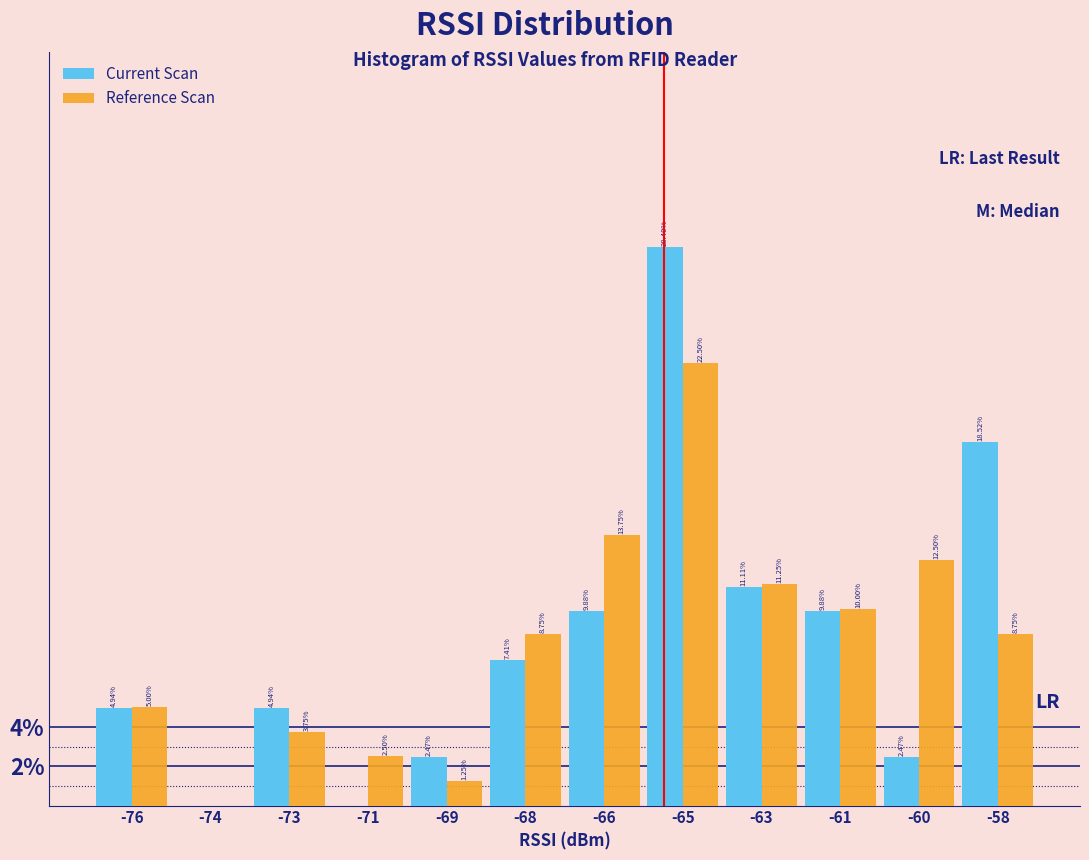

At which category is the sum across all series the highest?

-65